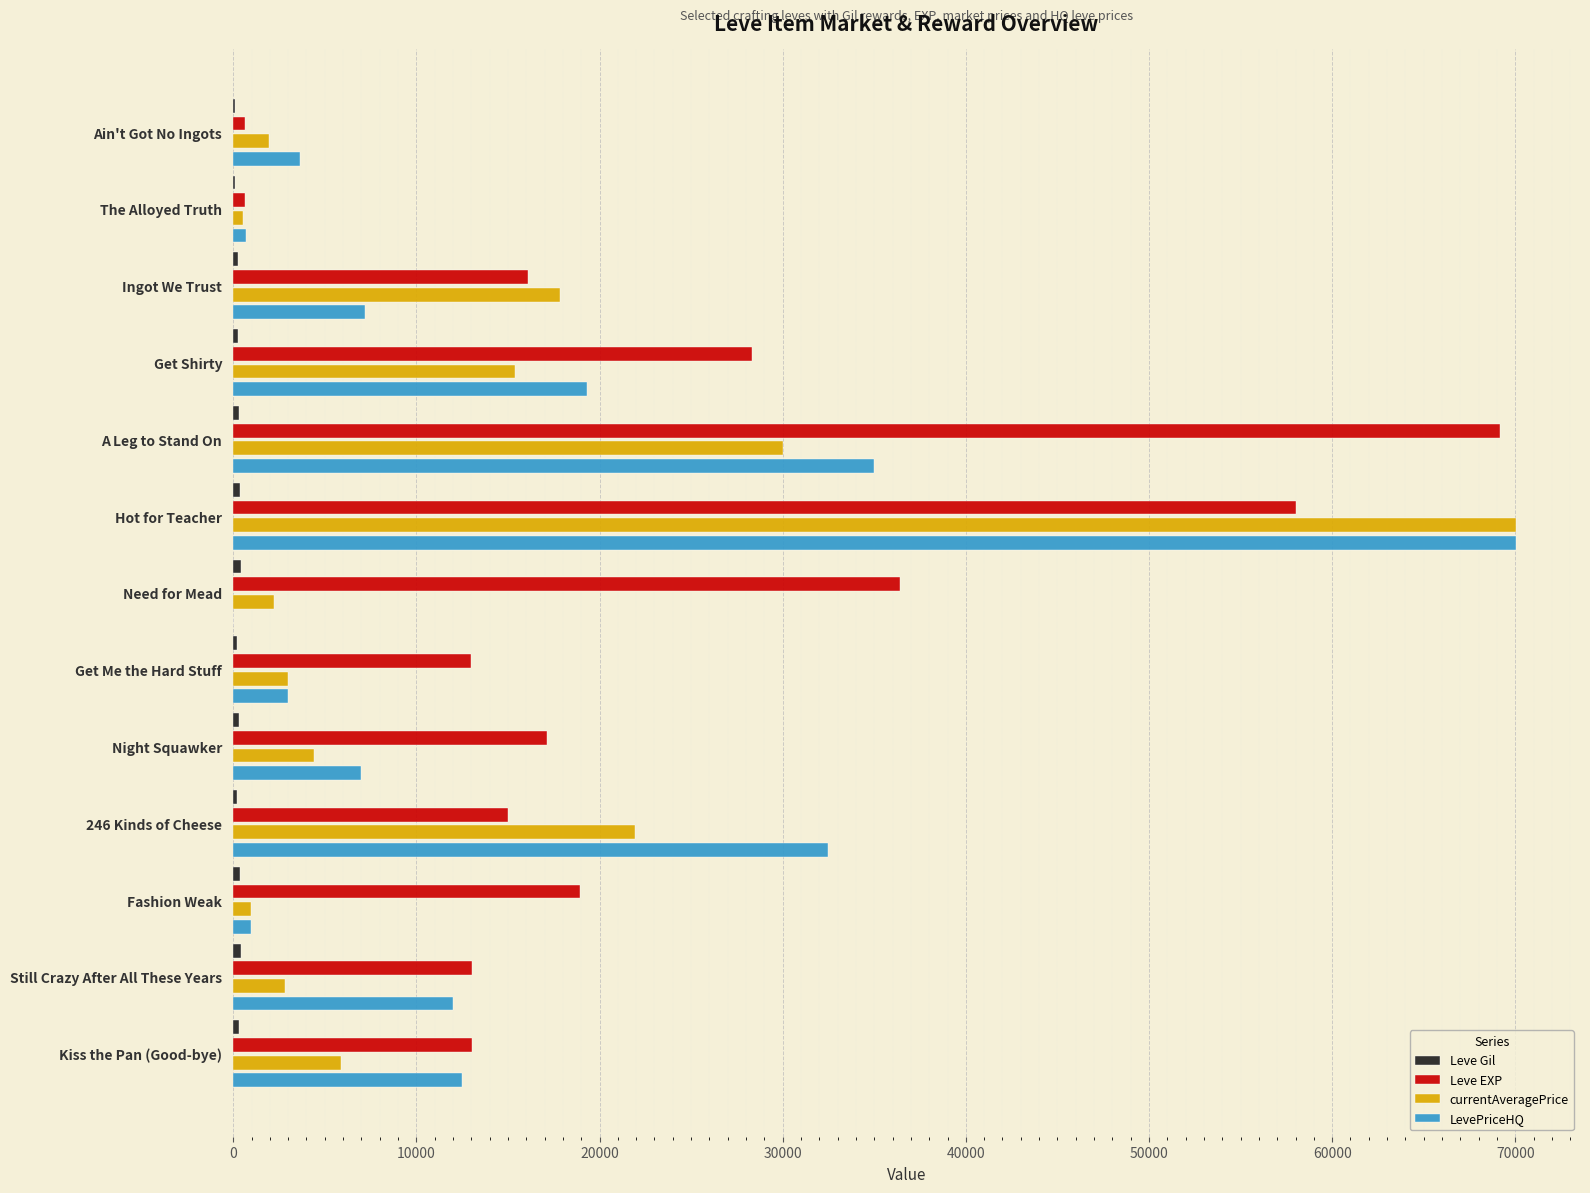

Which category has the highest value in the LevePriceHQ series?

Hot for Teacher